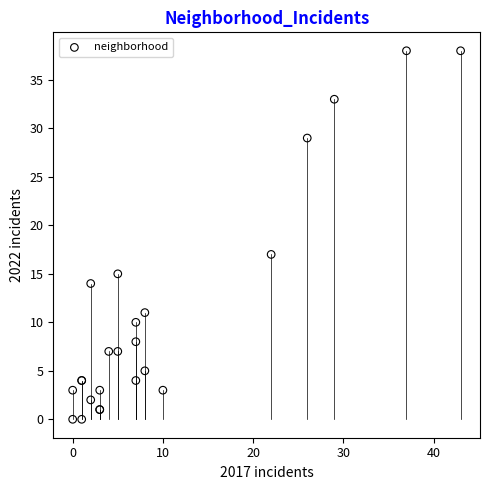

What Y value in the scatter plot is closest to 19?

17